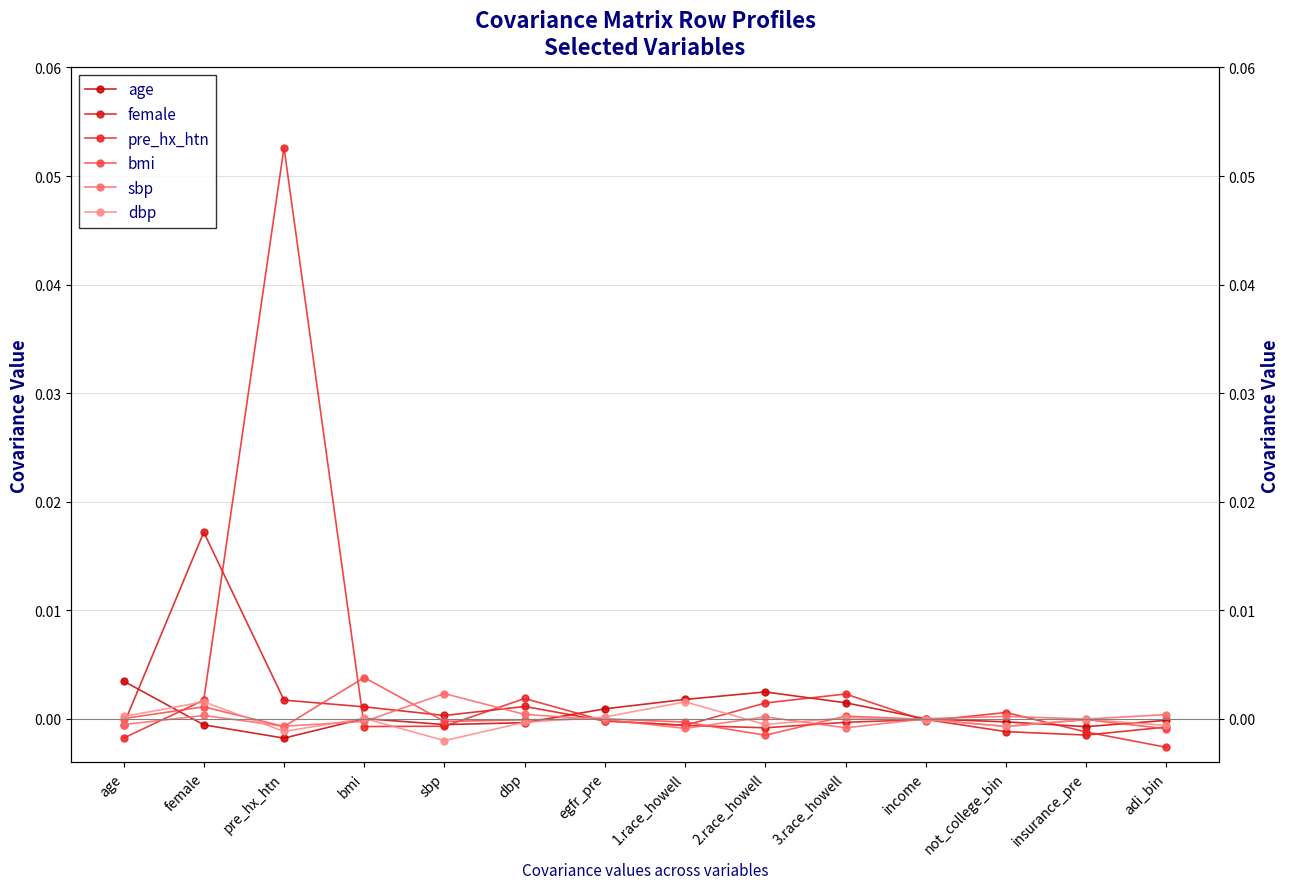

At income, list the series in order from smallest to largest.

pre_hx_htn, dbp, female, bmi, age, sbp